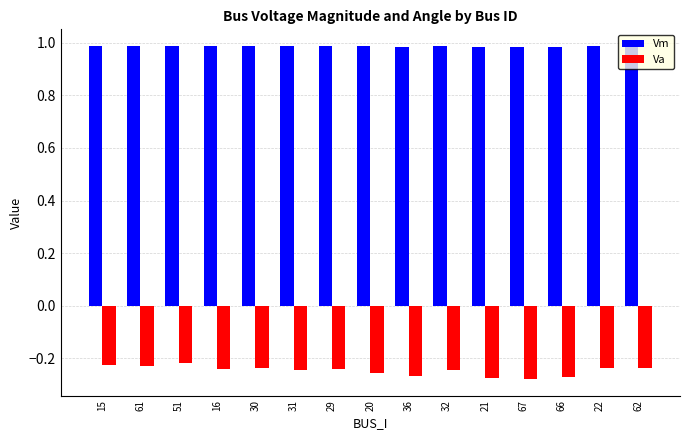

How many bars are there in total?

30